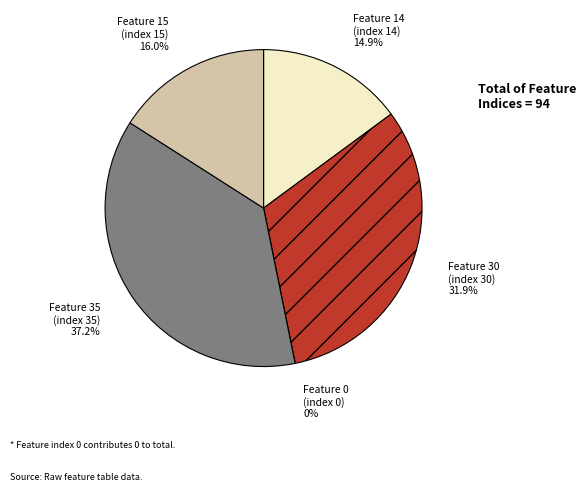

Combined, do Feature 15 and Feature 14 account for over 50%?

No